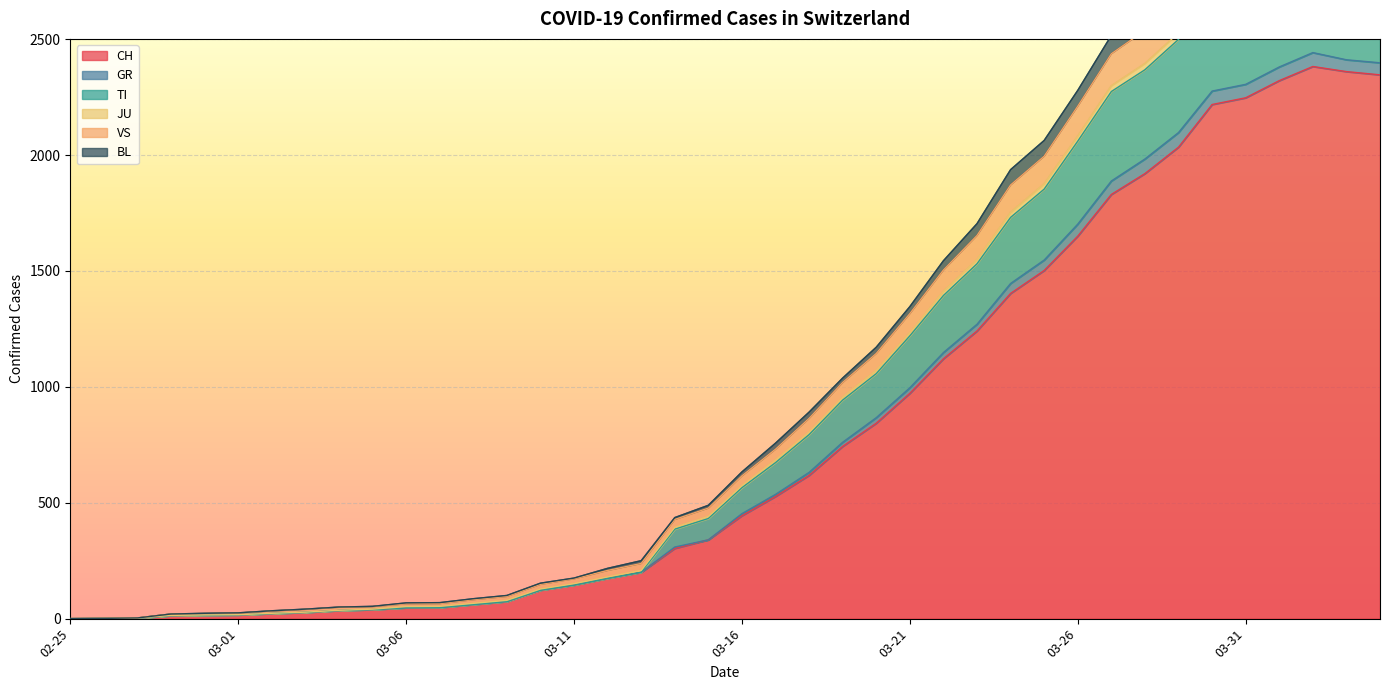

Does the chart display data point markers on the line(s)?

No